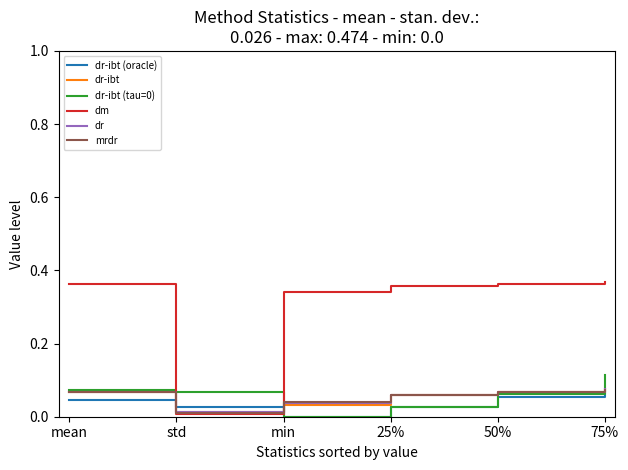

Is it true that dm equals 0.0 at std?

True